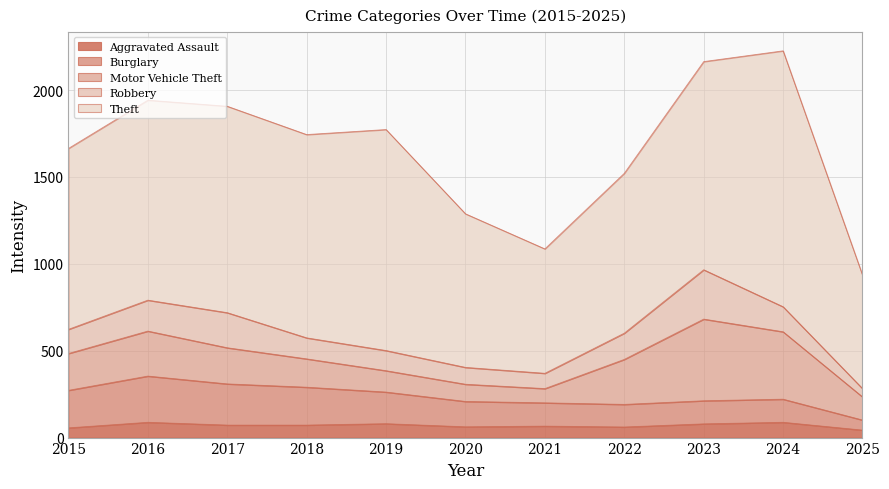

Rank the categories by Motor Vehicle Theft value from lowest to highest.

2021, 2020, 2019, 2025, 2018, 2017, 2015, 2016, 2022, 2024, 2023